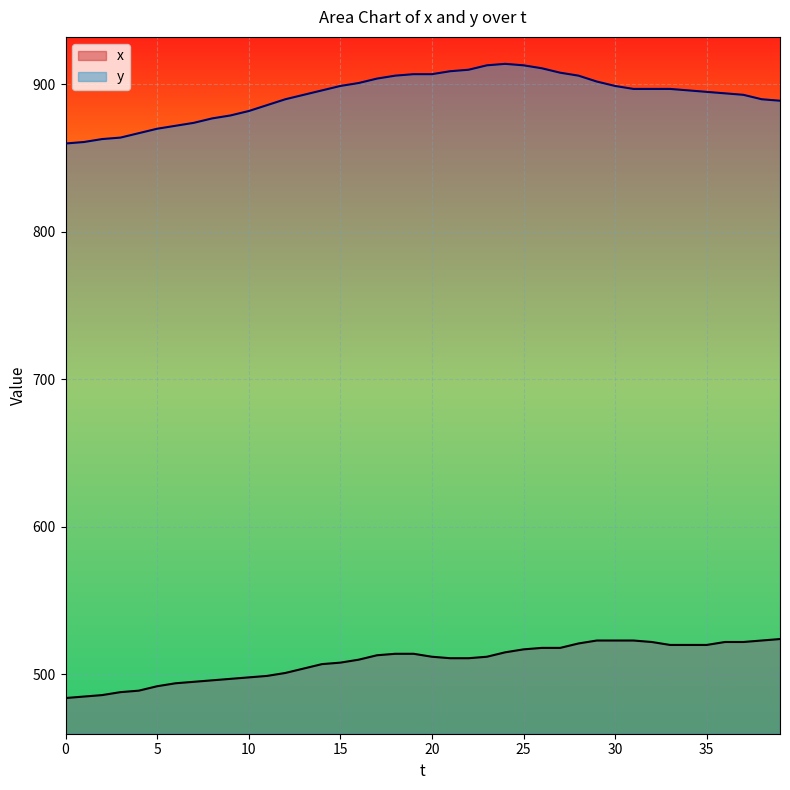

Is it true that x equals 767 at 2?

False